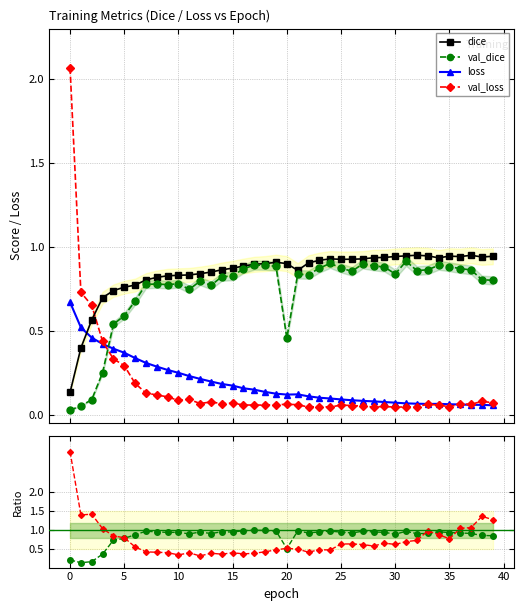

What is the label of the 5th point from the right?

35